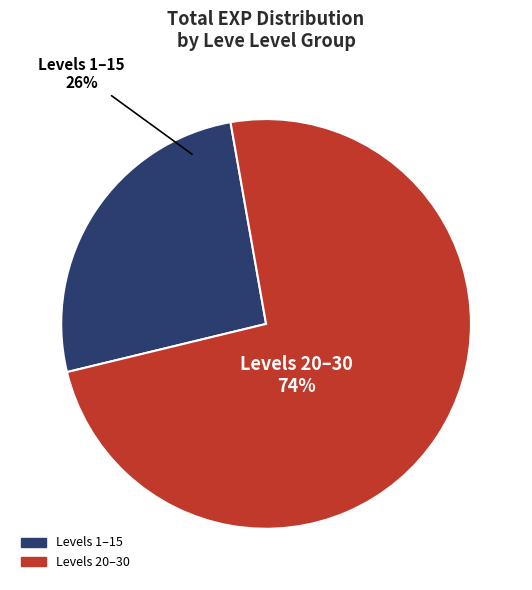

The Levels 1–15 slice represents 17% of the pie. True or false?

False